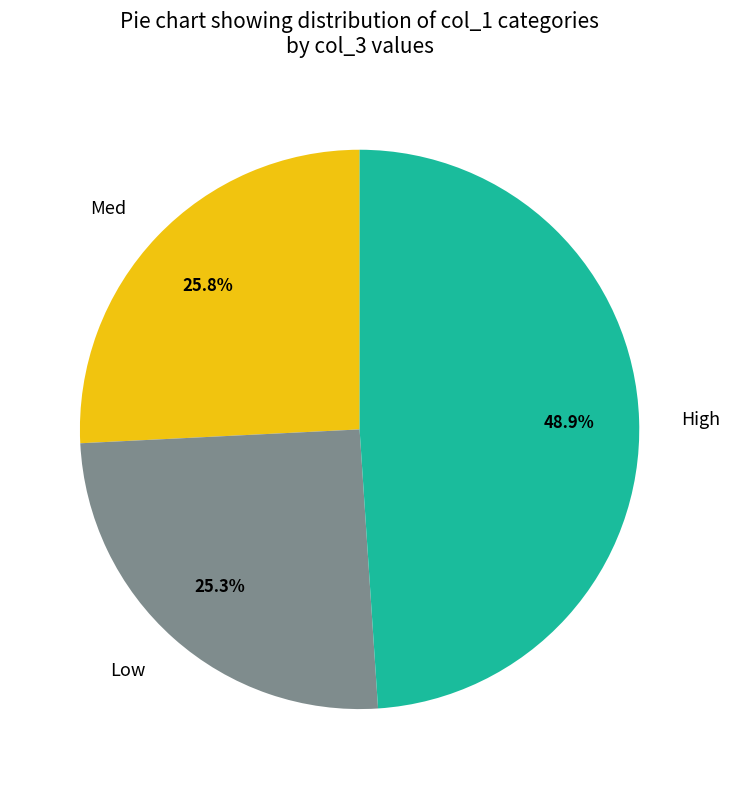

What is the total percentage of High and Med?

74.7%